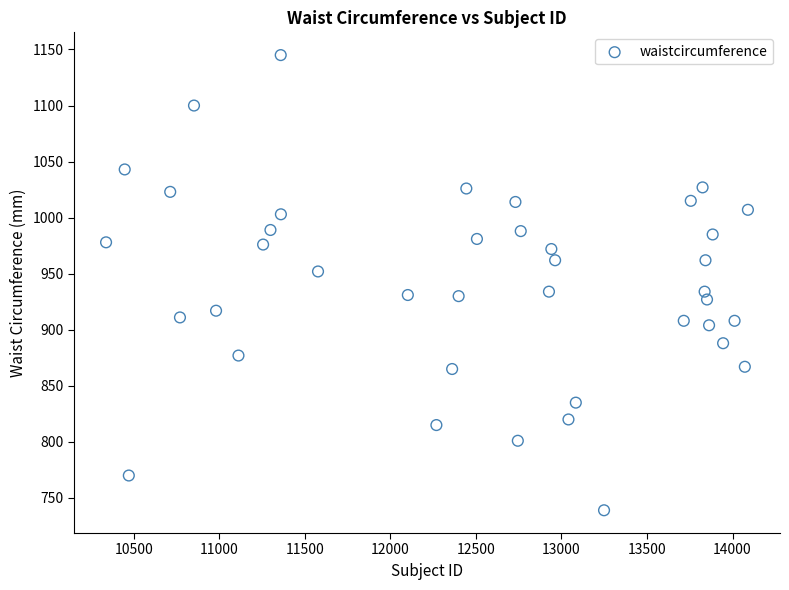

What is the range of X values (max minus min)?

3752